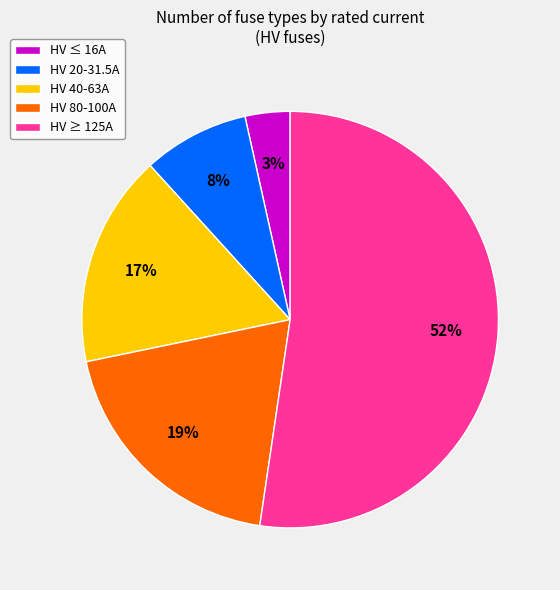

The HV 20-31.5A slice represents 8% of the pie. True or false?

True